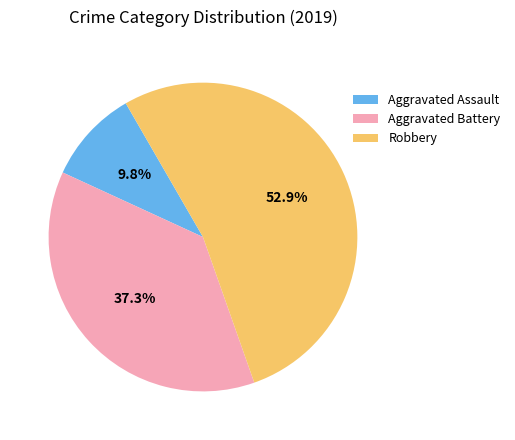

Rank the categories by value from lowest to highest.

Aggravated Assault, Aggravated Battery, Robbery